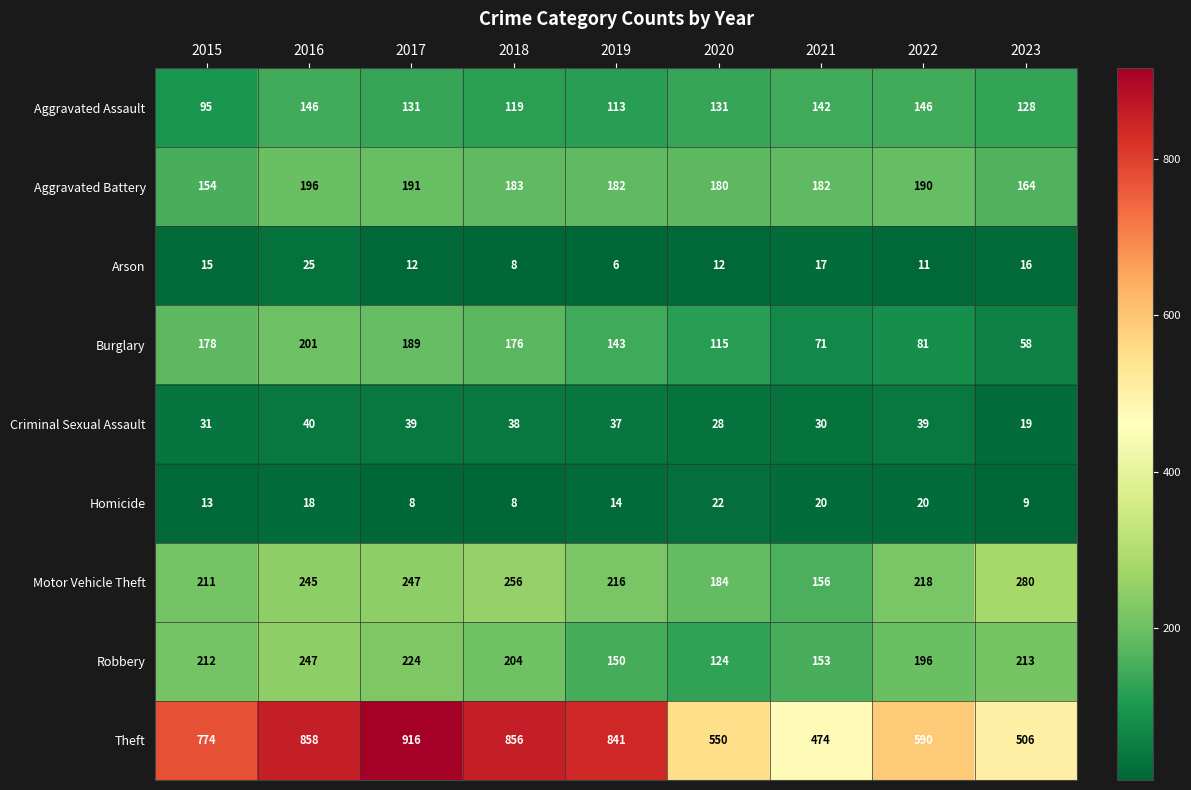

Between 2016 and 2022, which series saw the biggest shift?

Theft